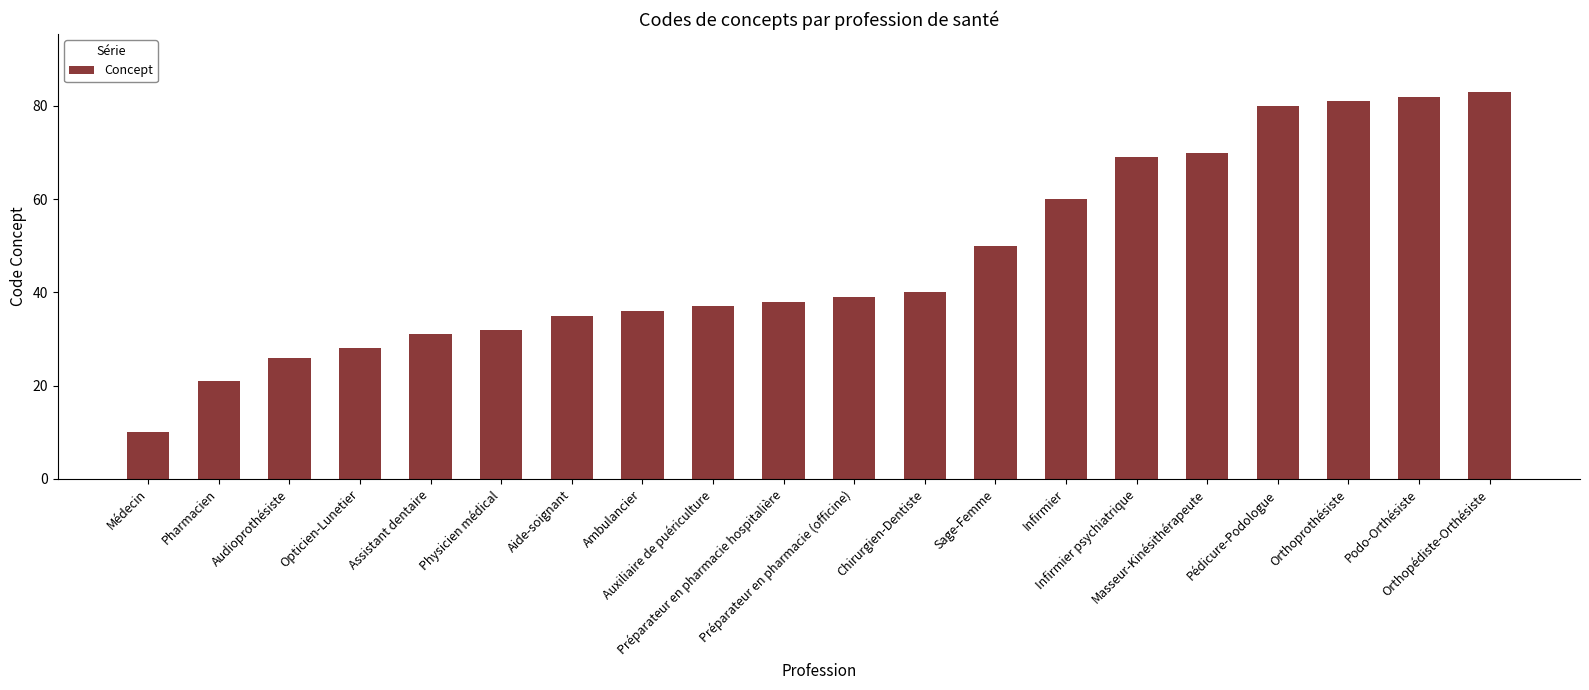

The value at Orthoprothésiste is 139. True or false?

False